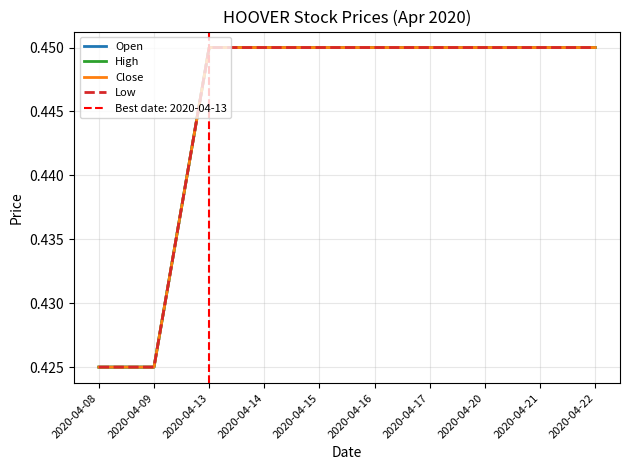

True or false: High and Low intersect in this chart.

False